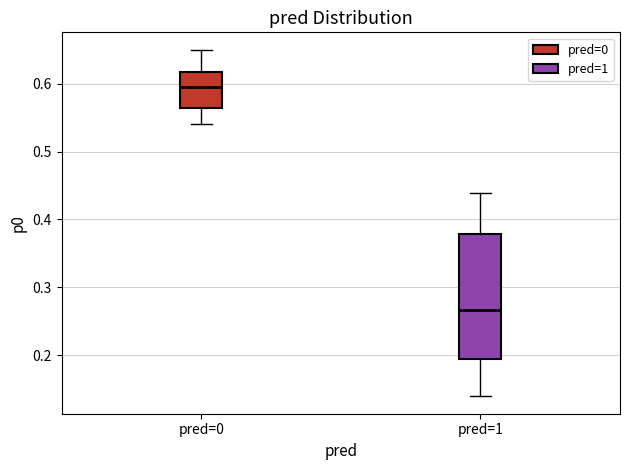

Which box has the highest median line?

pred=0